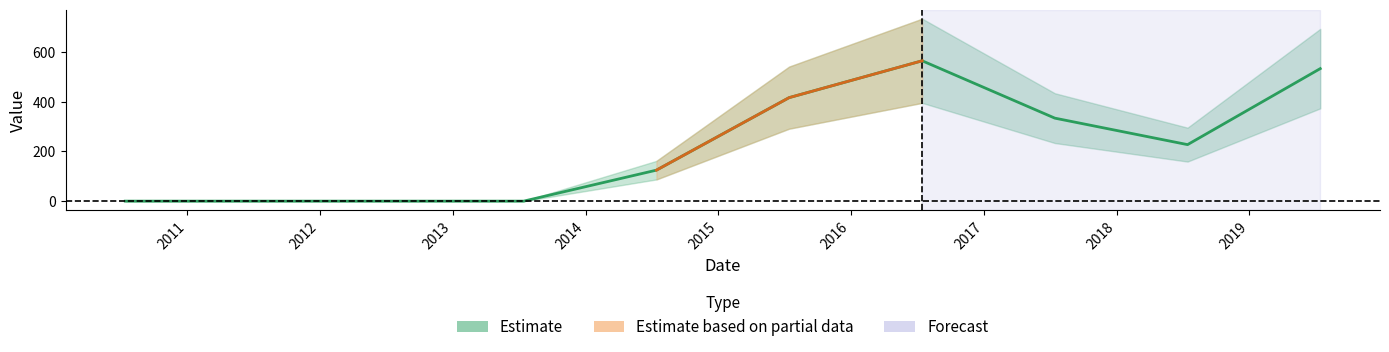

What is the greatest value displayed?

564.2